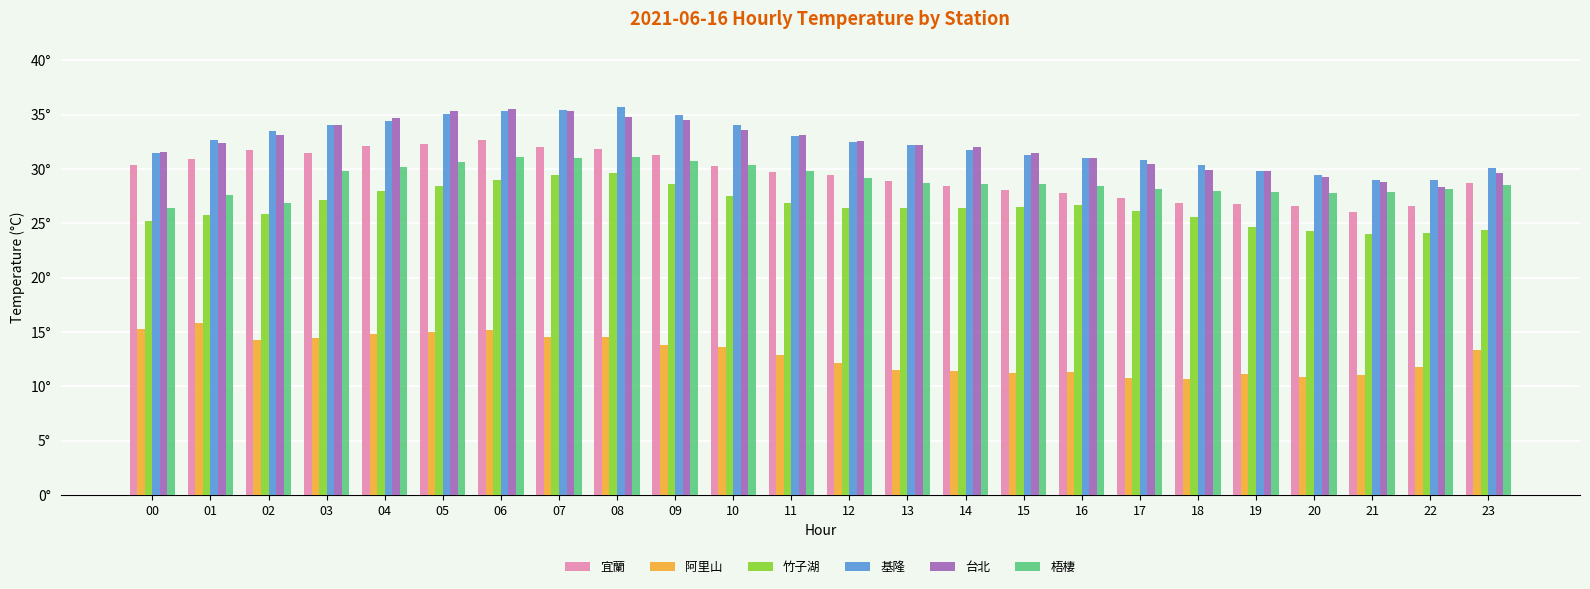

Are the bars horizontal?

No